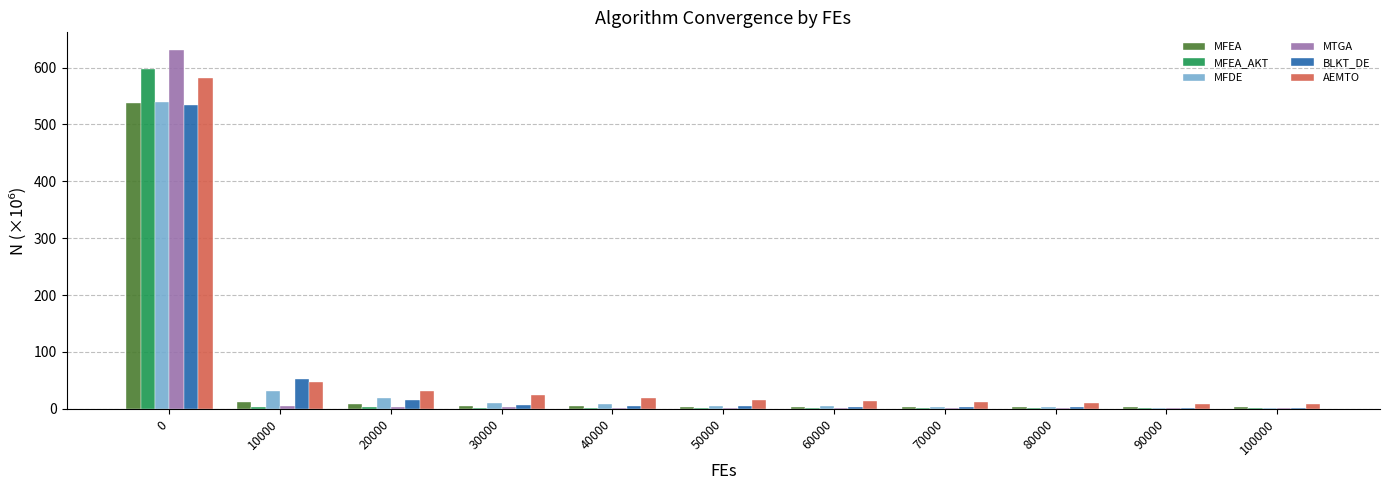

What is the sum of all MFEA values?

585.8